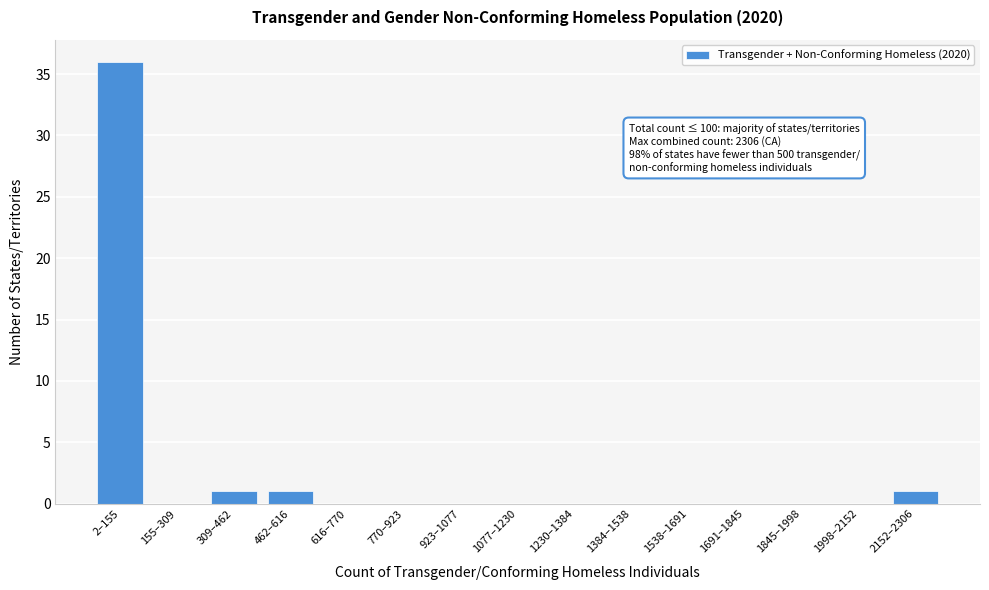

Reading left to right, extract all data points from this chart.

2–155=36	155–309=0	309–462=1	462–616=1	616–770=0	770–923=0	923–1077=0	1077–1230=0	1230–1384=0	1384–1538=0	1538–1691=0	1691–1845=0	1845–1998=0	1998–2152=0	2152–2306=1